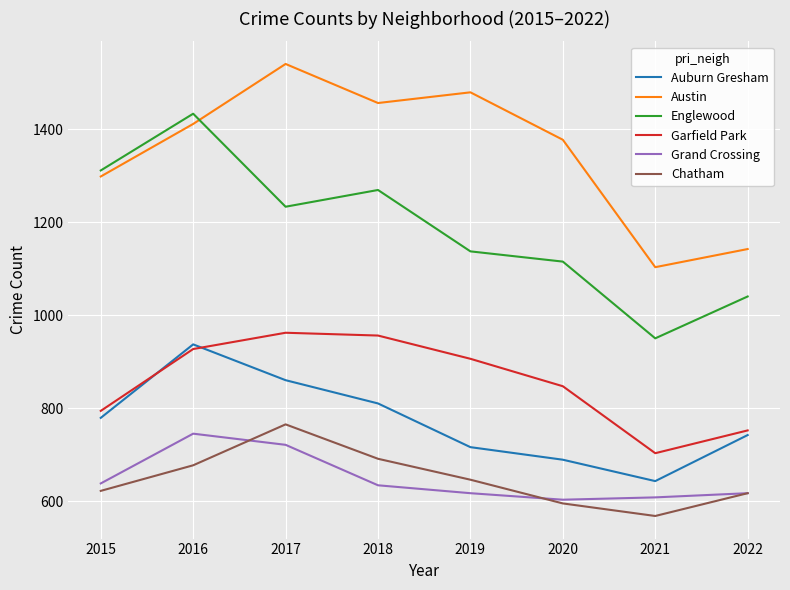

Count the number of categories in the chart.

8